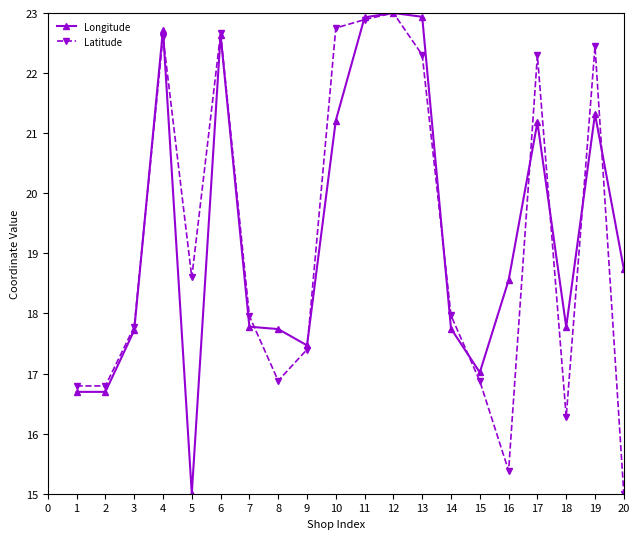

What are all the series names shown in the legend?

Longitude, Latitude